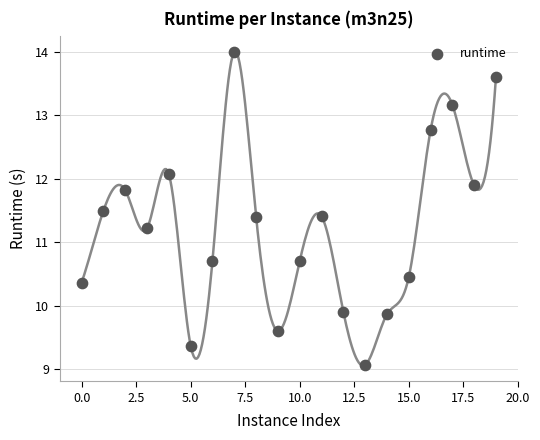

What is the range of Y values (max minus min)?

4.9